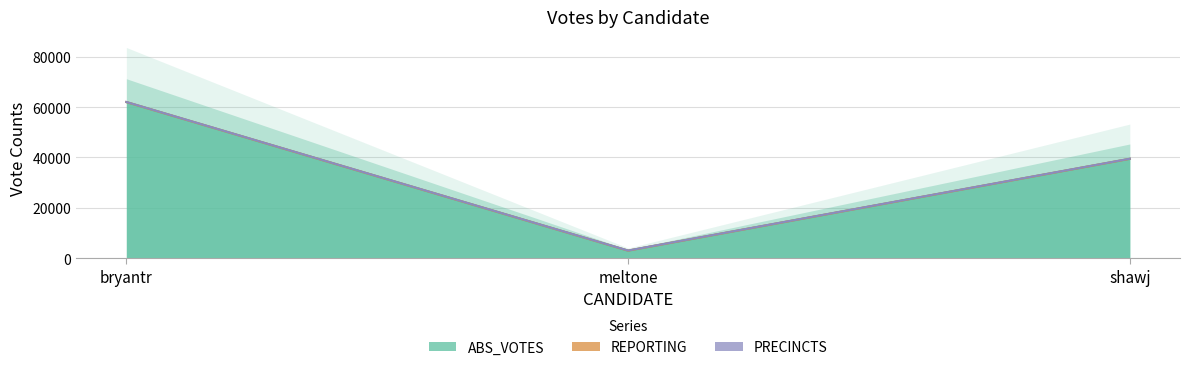

Reading left to right, extract all data points from this chart.

ABS_VOTES: bryantr=61958	meltone=3015	shawj=39445
REPORTING: bryantr=37	meltone=37	shawj=37
PRECINCTS: bryantr=37	meltone=37	shawj=37